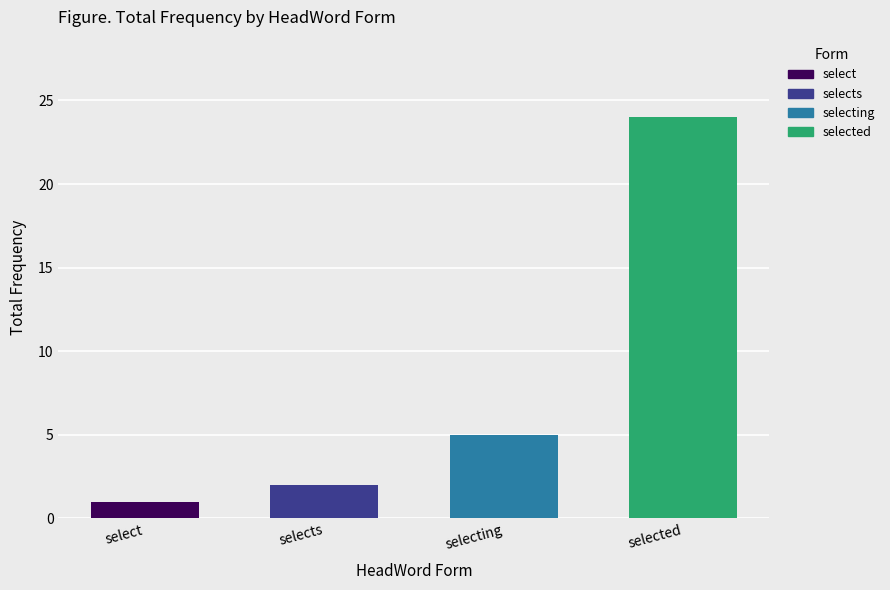

What is the label of the 4th bar from the left?

selected